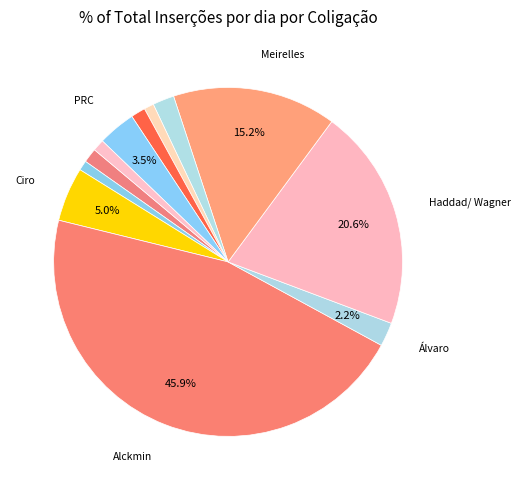

How many segments does this pie chart have?

12